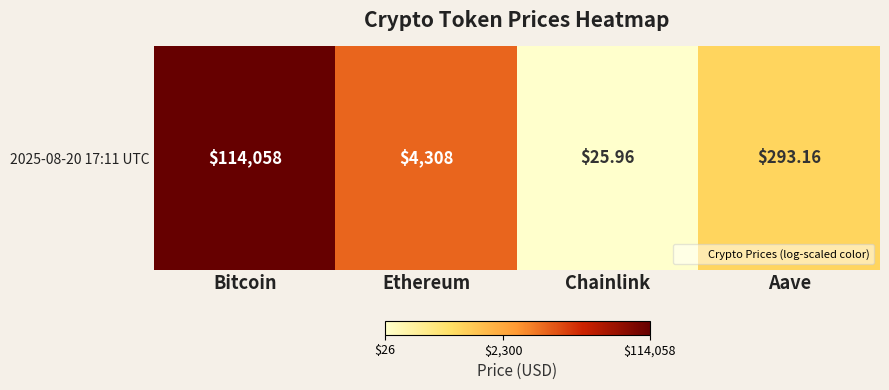

What is the change in value from Ethereum to Aave?

-1.2